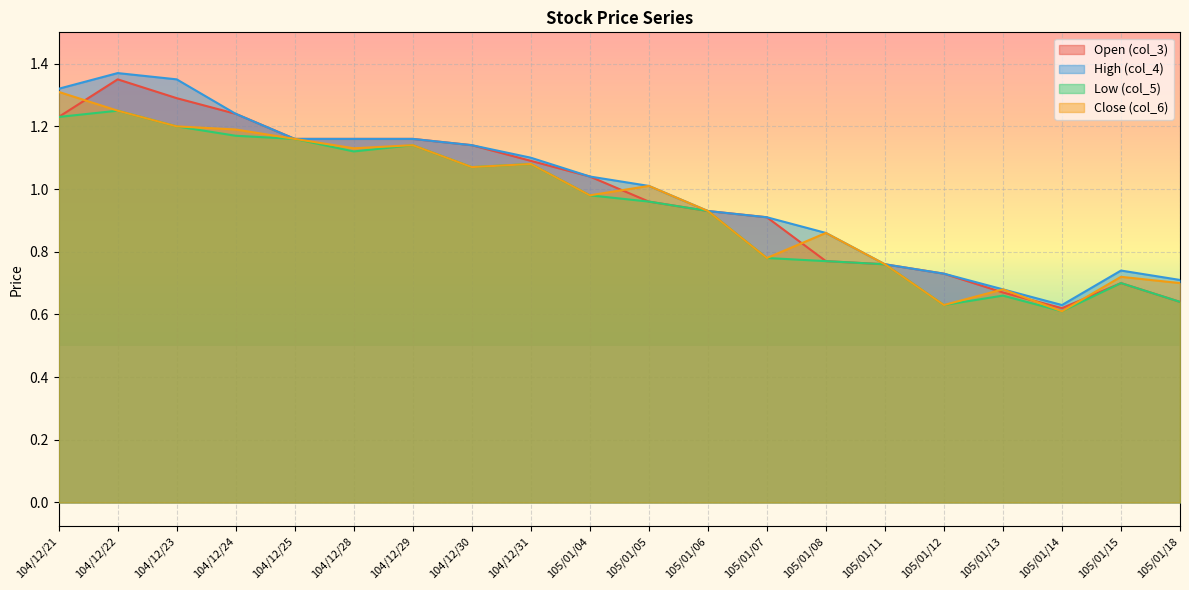

What is the lowest value of the col_3 series?

0.6